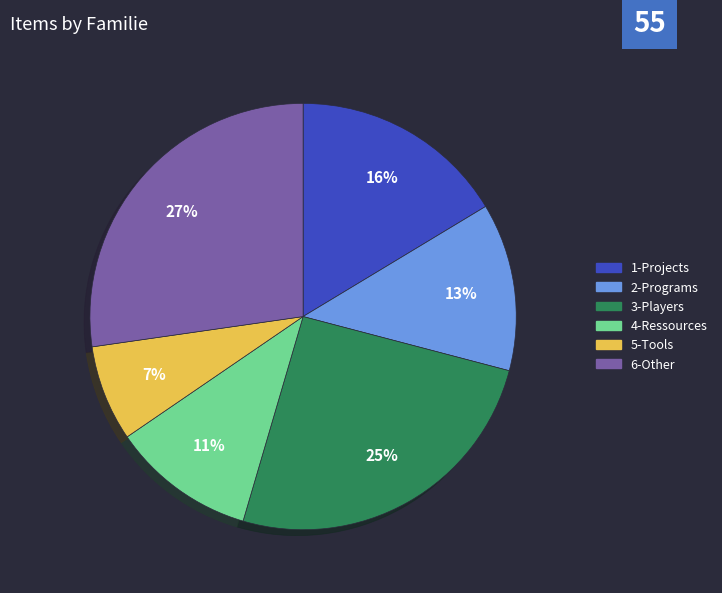

Does any single category account for the majority?

No